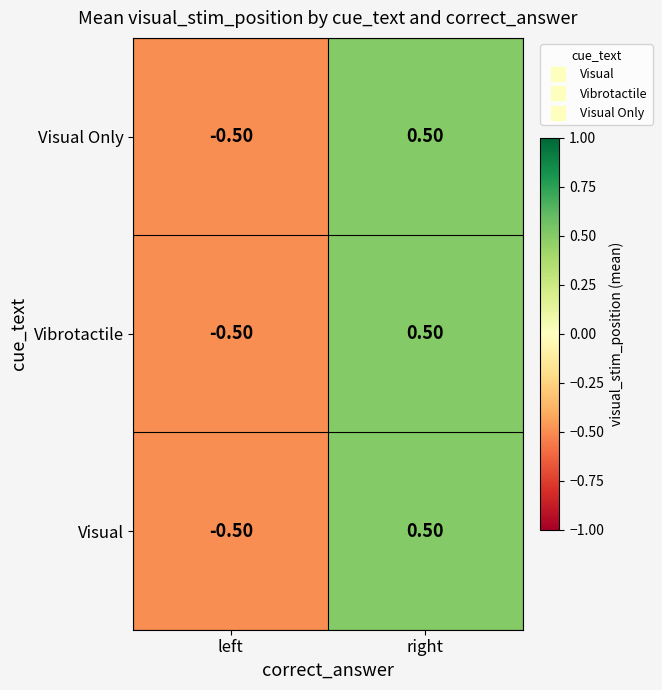

List the labels in order of Vibrotactile value, largest first.

right, left